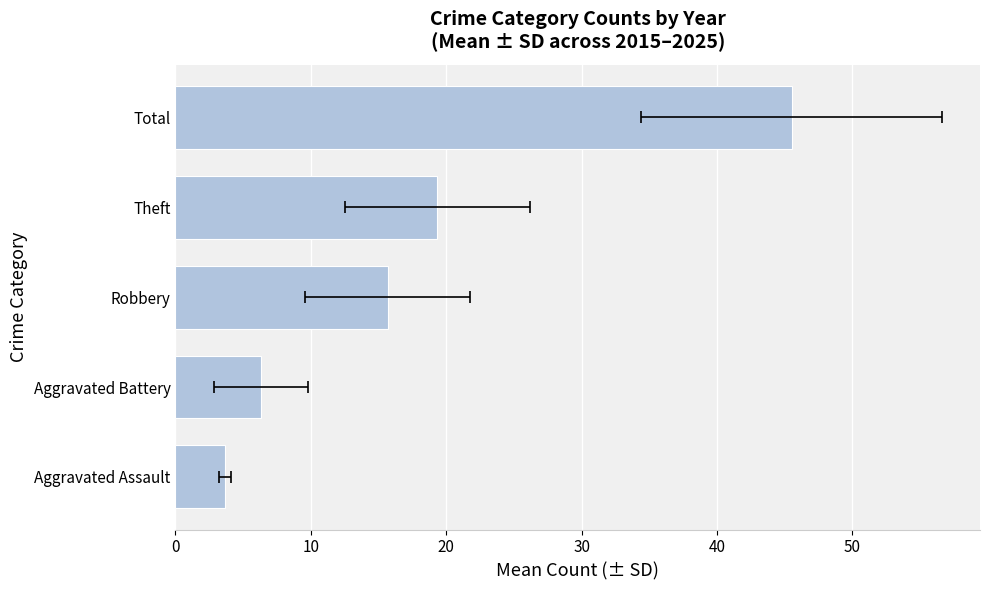

What is the greatest value displayed?

45.5